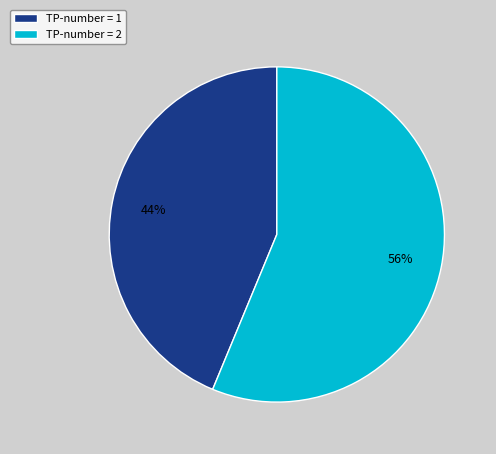

To the nearest percent, what is the average slice percentage?

50%